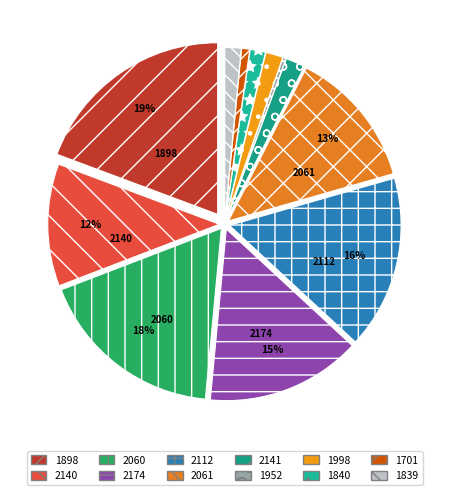

How many segments does this pie chart have?

12